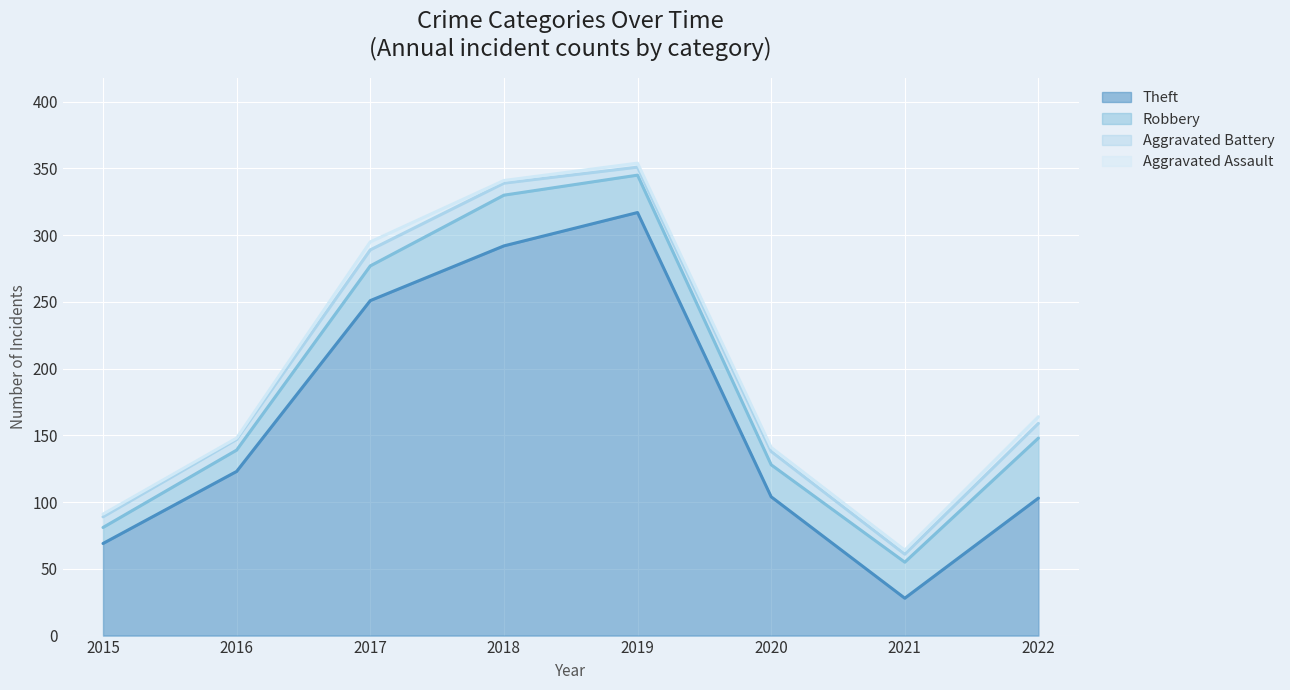

True or false: Robbery has a value of 16 at 2015.

False